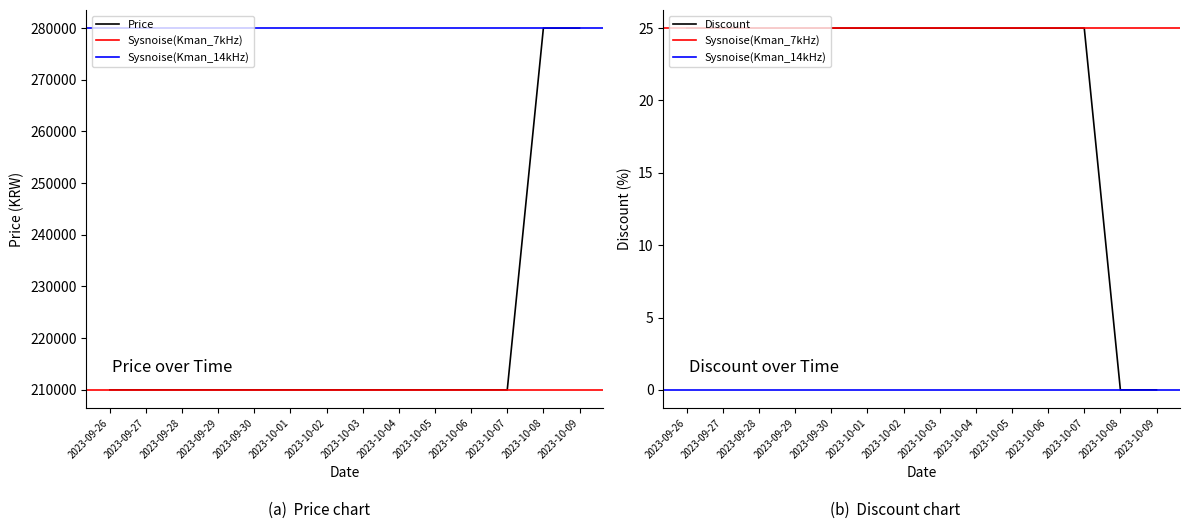

True or false: Discount and Price cross at least once.

False